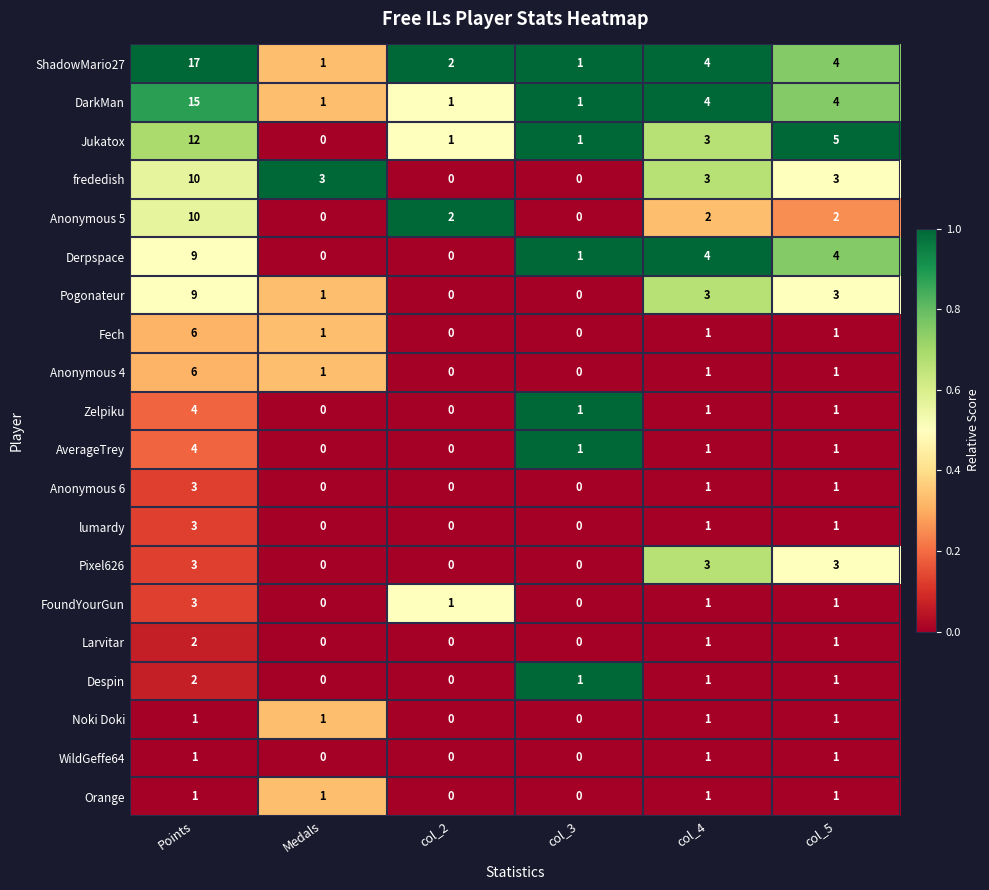

The value of Anonymous 6 at col_3 is 0. True or false?

True